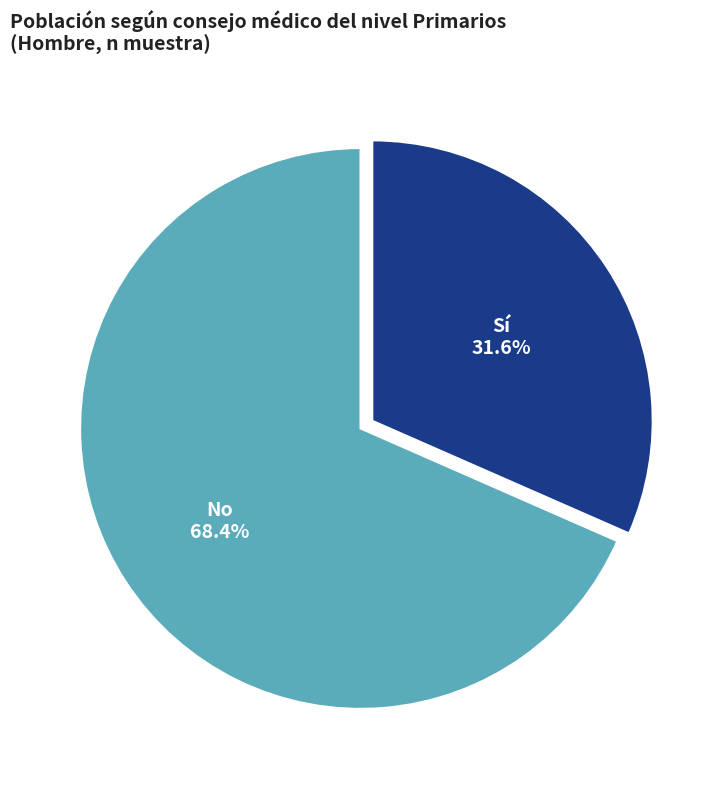

Is there a majority slice in this chart?

Yes